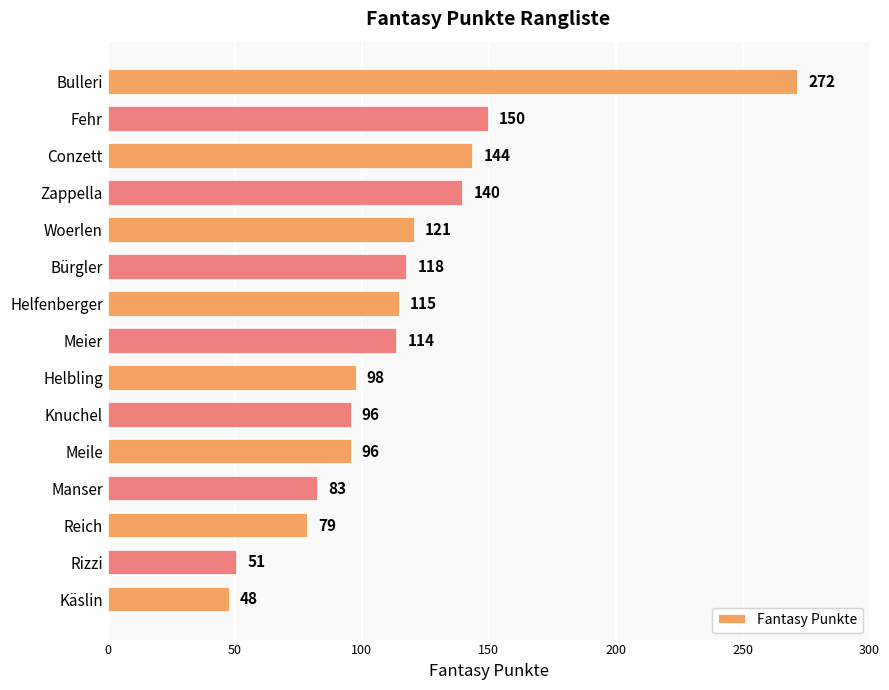

What is the label of the 5th bar from the top?

Woerlen